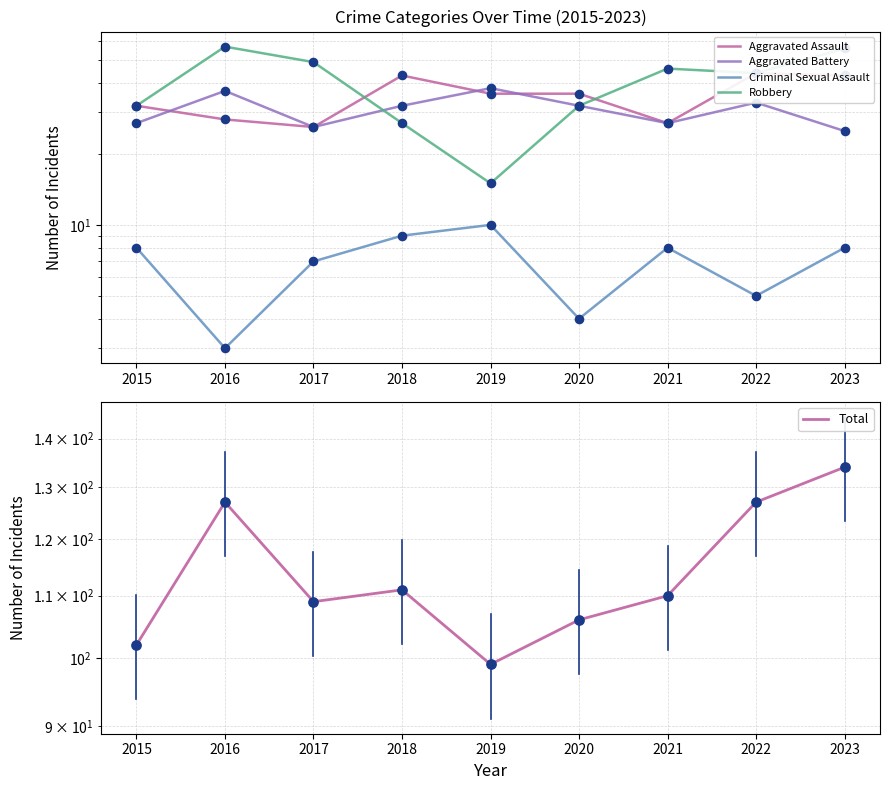

At which category is the sum across all series the highest?

2023